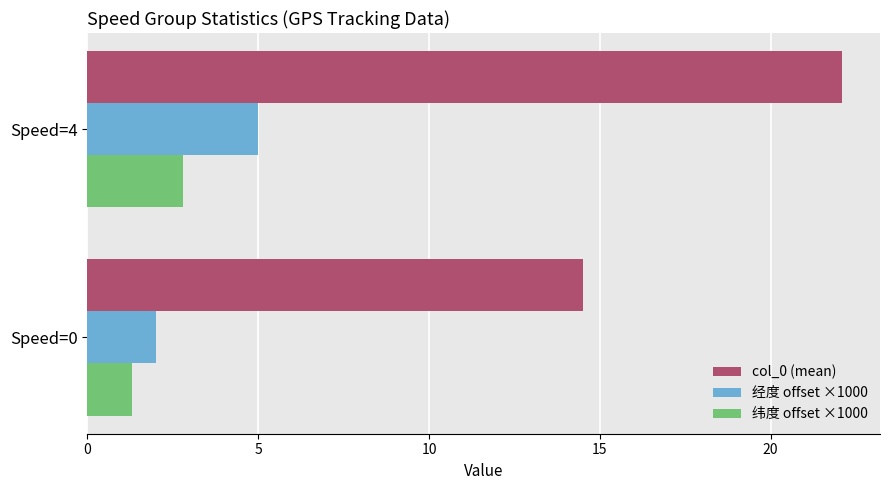

What is the difference between the highest and lowest values at Speed=4?

19.3